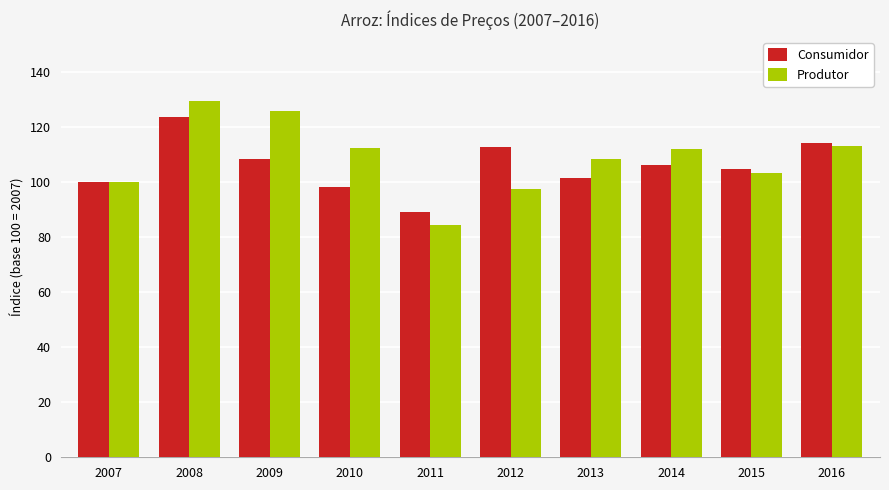

True or false: Produtor has a value of 84.4 at 2011.

True